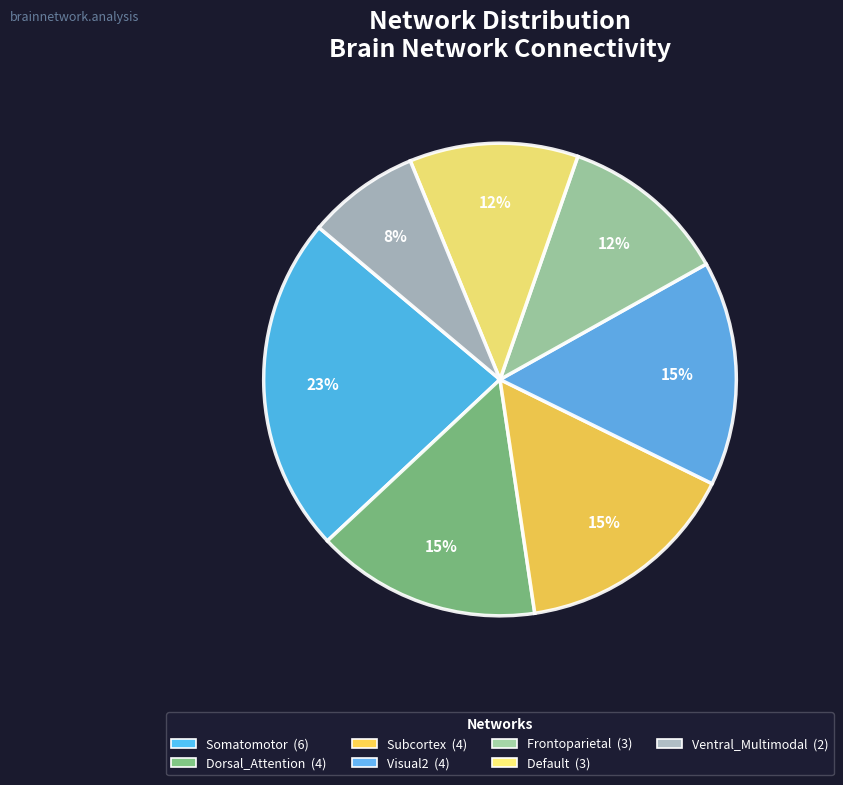

Combined, do Subcortex and Visual2 account for over 50%?

No